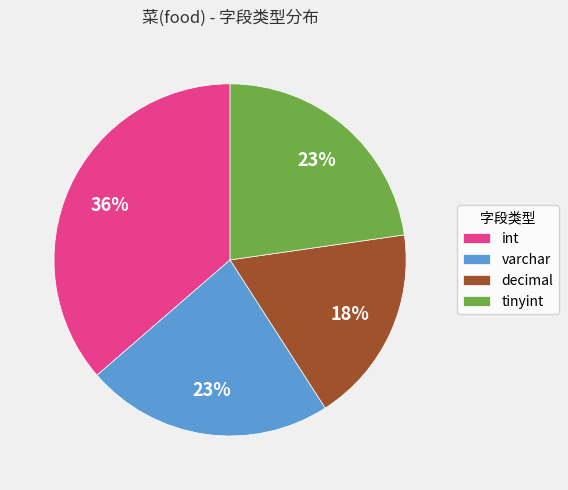

What is the smallest slice in the pie chart?

decimal